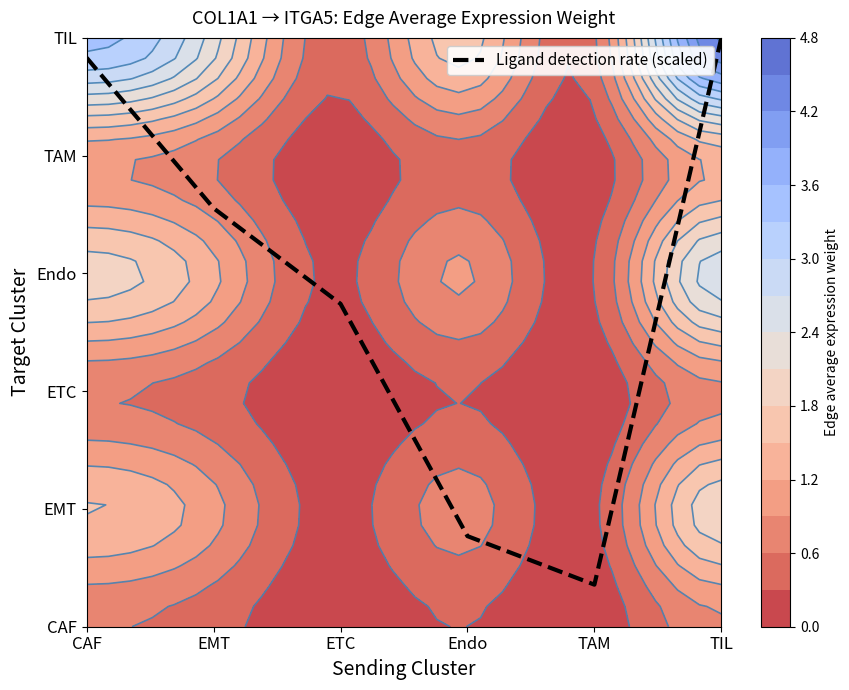

How many interior local valleys (lower than both neighbors) does the data have?

1